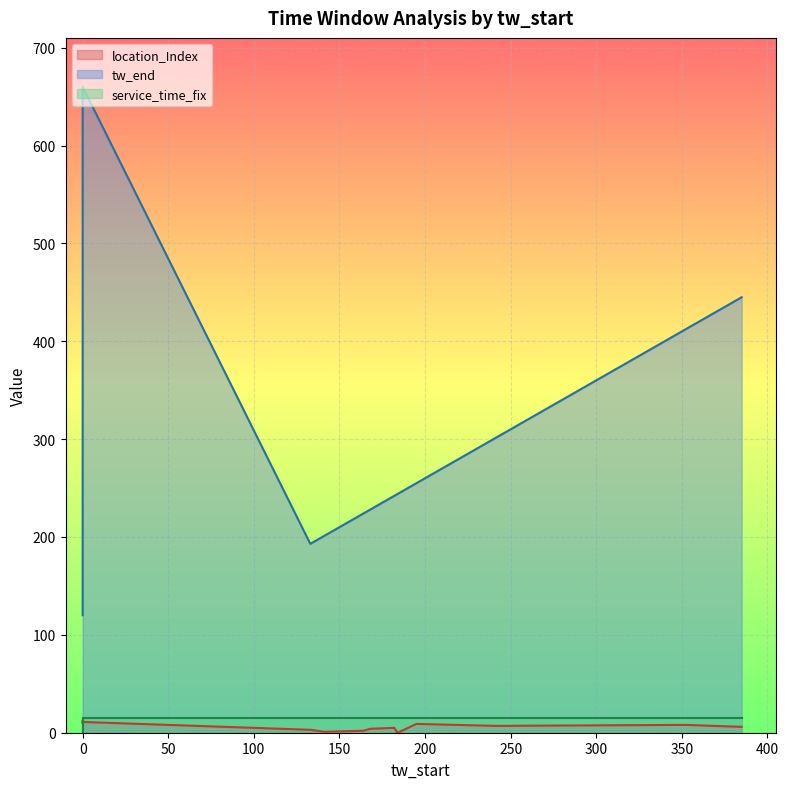

The value of location_Index at 241 is 7. True or false?

True